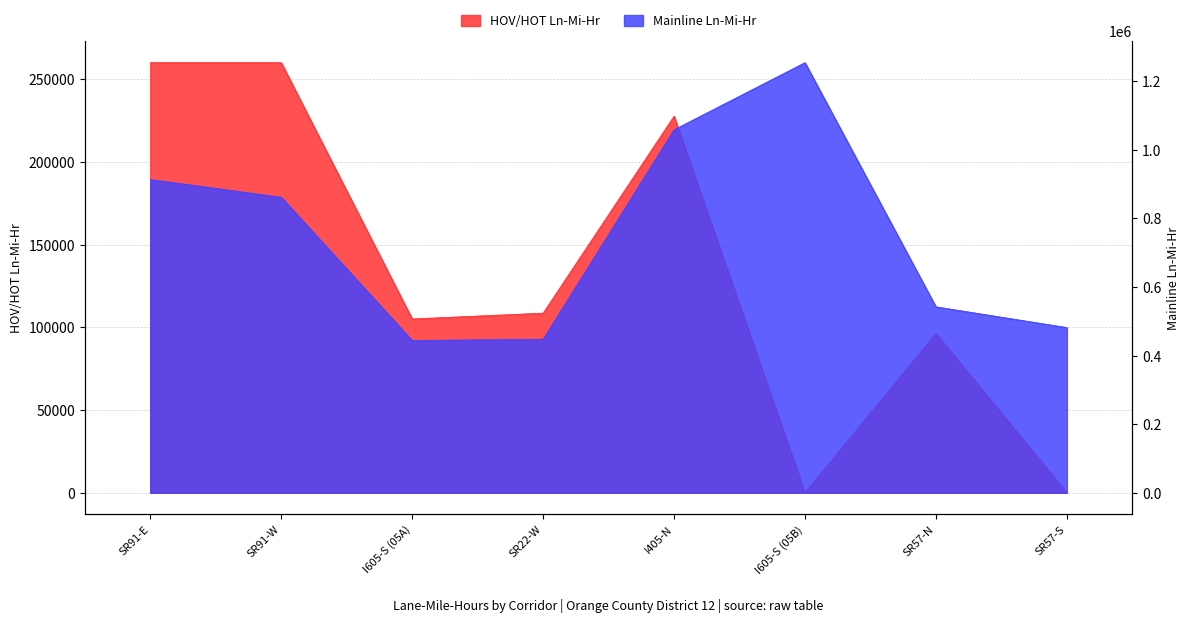

Rank the categories by HOV/HOT Ln-Mi-Hr value from highest to lowest.

SR91-W, SR91-E, I405-N, SR22-W, I605-S (05A), SR57-N, I605-S (05B), SR57-S